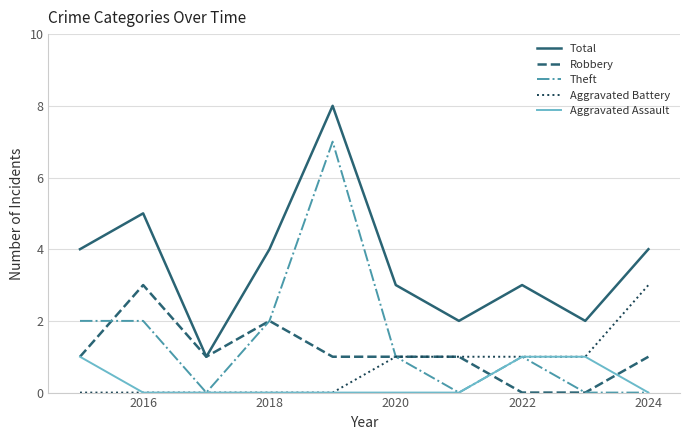

What is the highest value of the Total series?

8